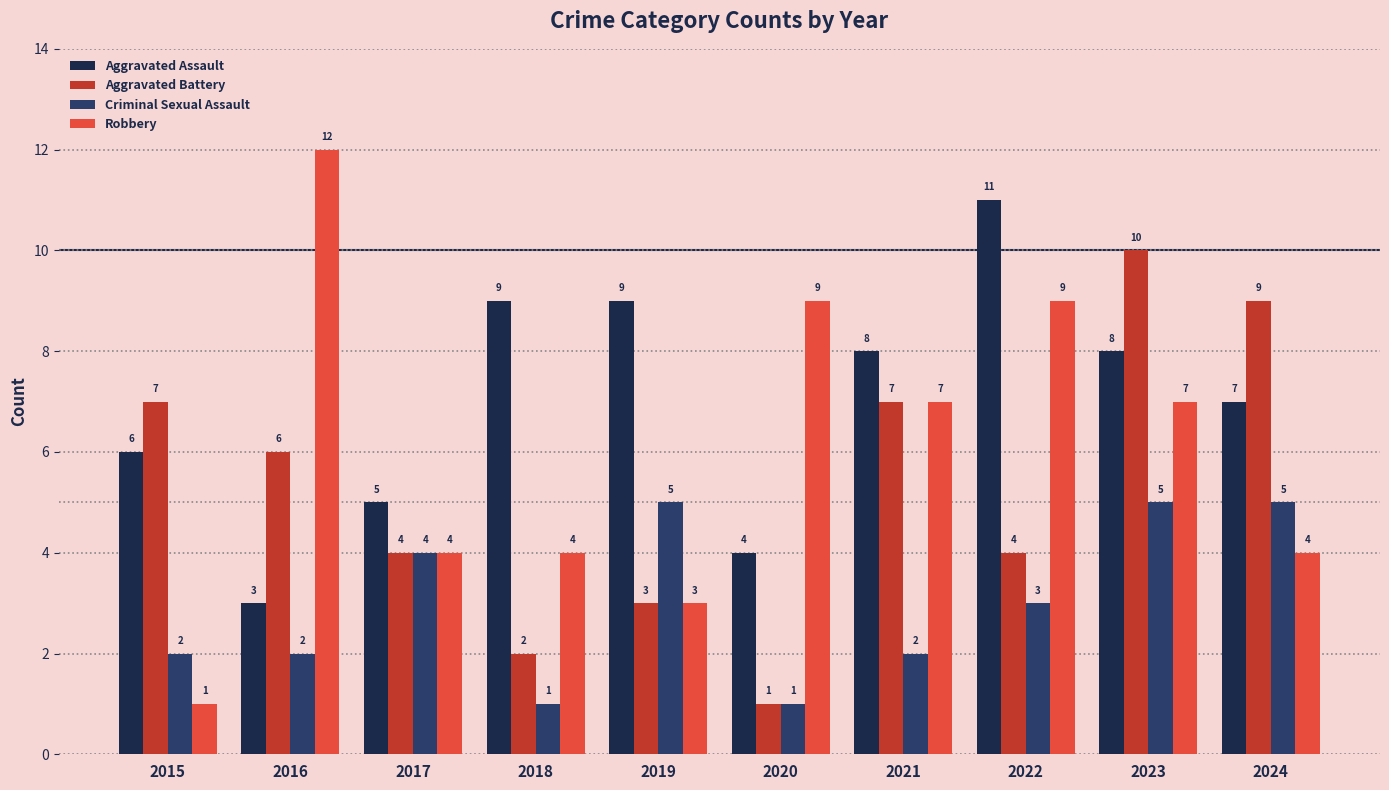

What is the approximate value of Robbery at 2017, to the nearest 5?

5